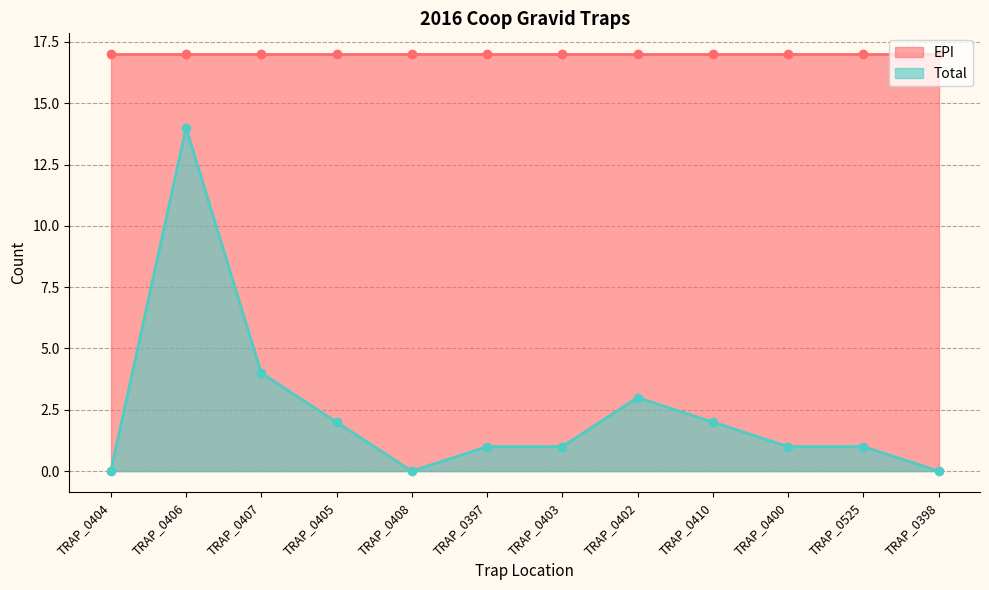

Which category has the highest value across all series?

TRAP_0406